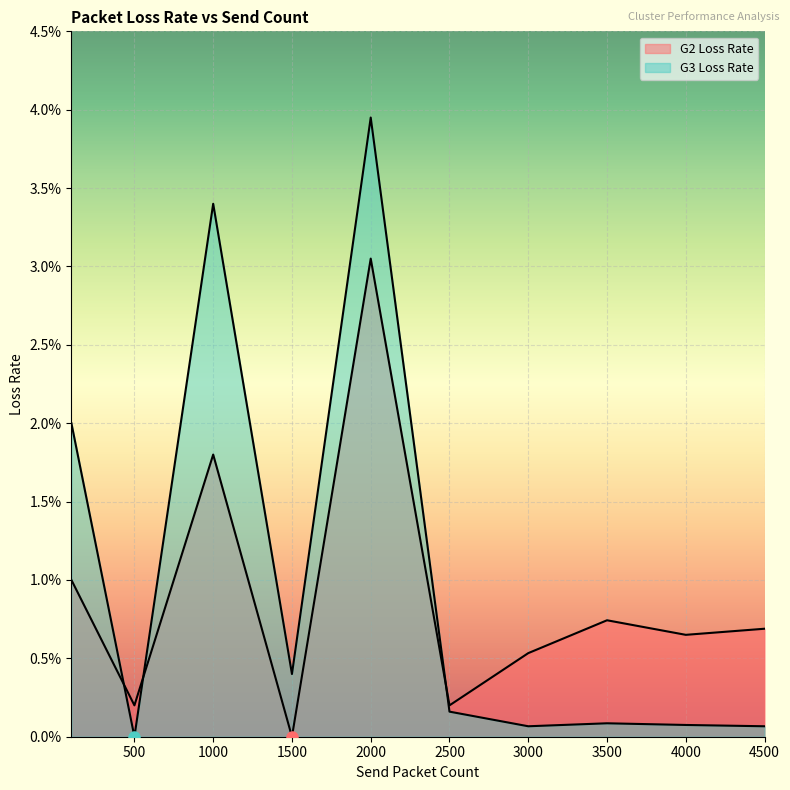

True or false: G2 Loss Rate has more than 0 interior local peaks.

True